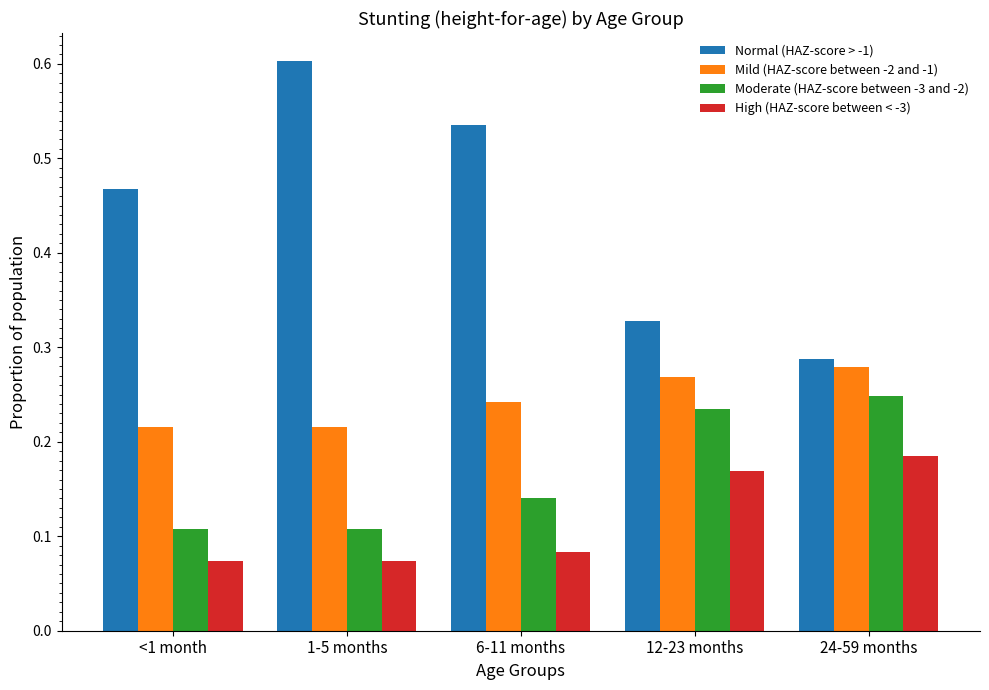

Is it true that Normal (HAZ-score > -1) equals 0.6 at 1-5 months?

True